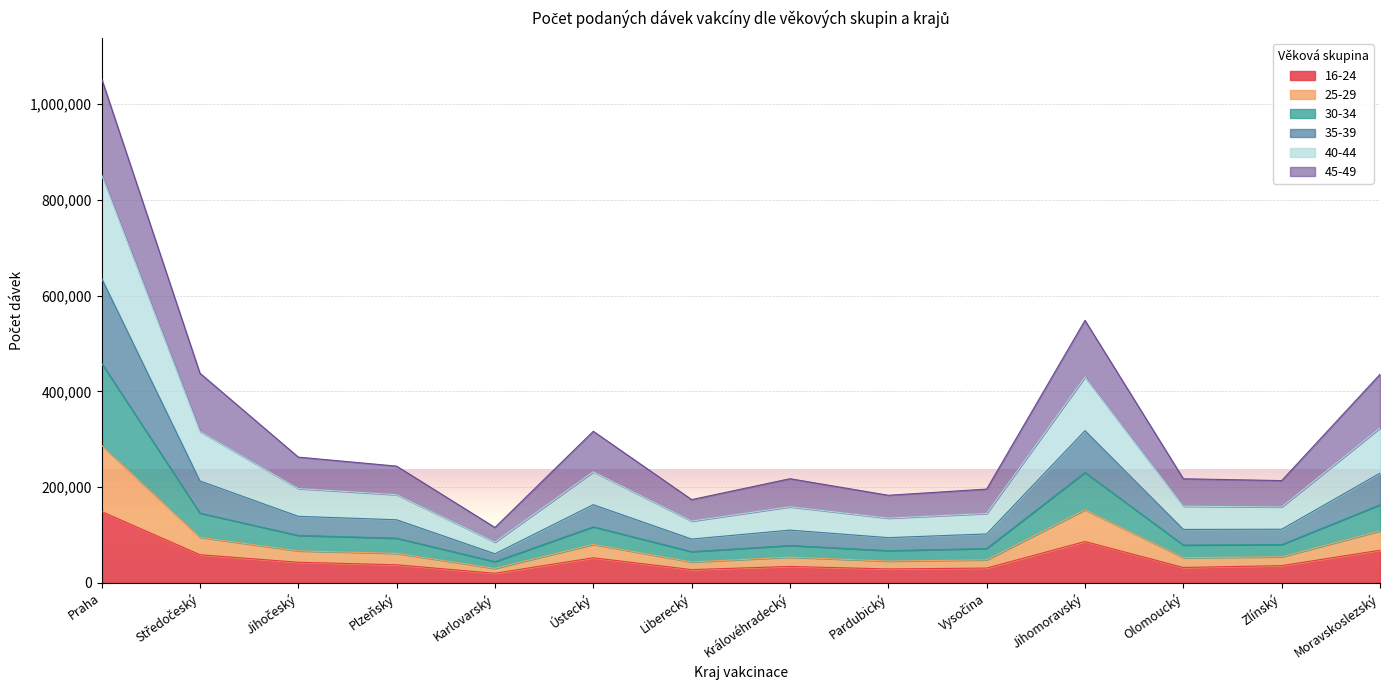

Rank the categories by 40-44 value from highest to lowest.

Praha, Jihomoravský, Středočeský, Moravskoslezský, Ústecký, Jihočeský, Plzeňský, Královéhradecký, Olomoucký, Zlínský, Vysočina, Pardubický, Liberecký, Karlovarský